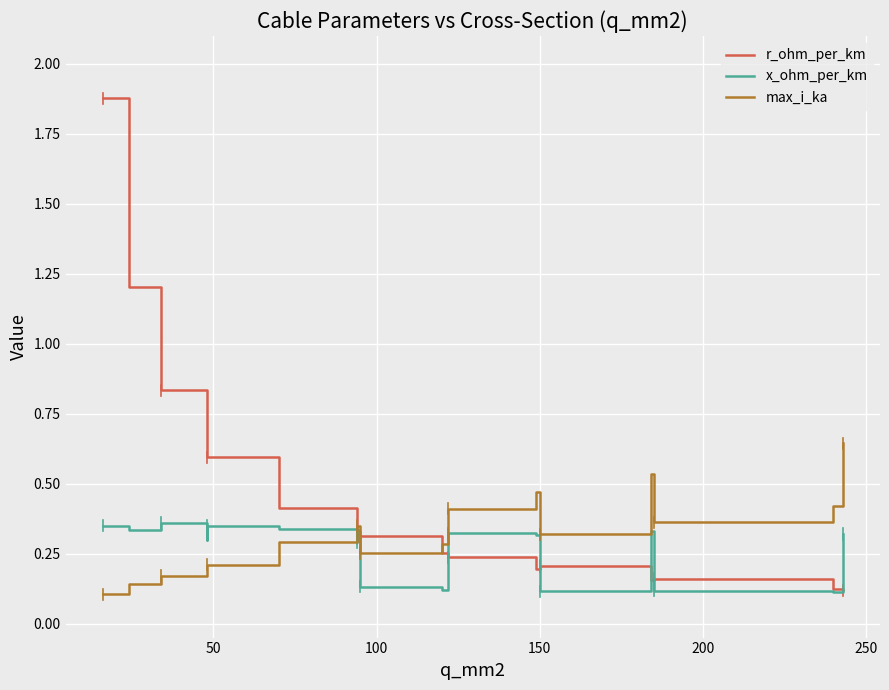

Which series has the largest total across all categories?

r_ohm_per_km